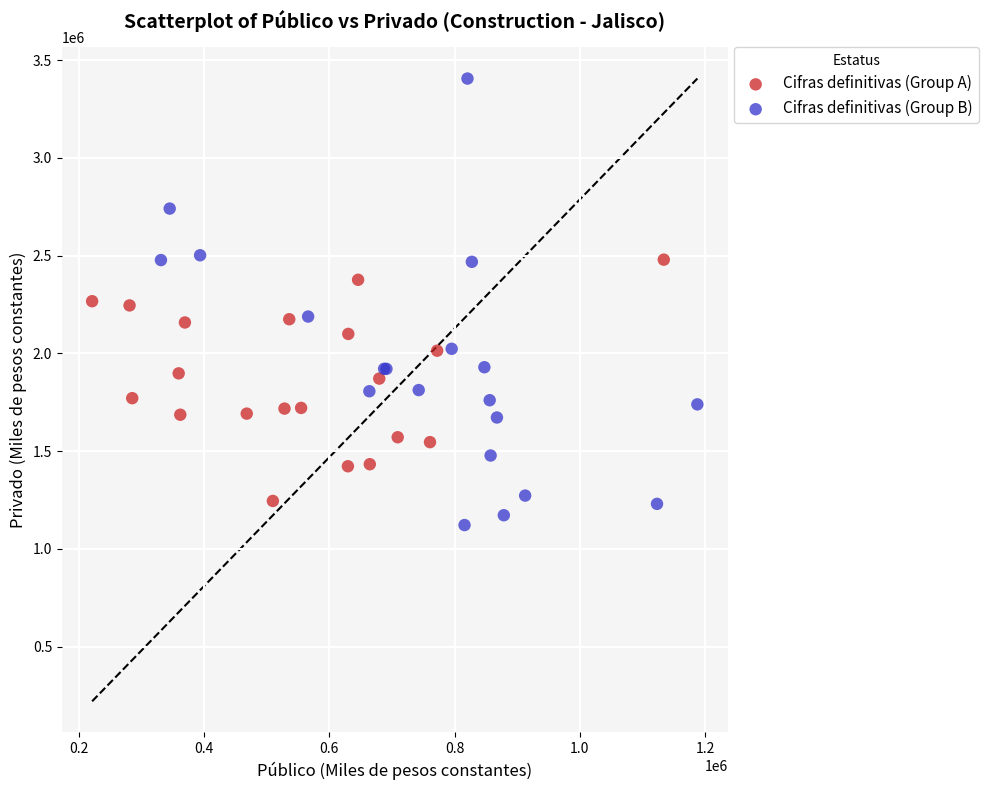

Which series contains the highest Y value?

Cifras definitivas (Group B)